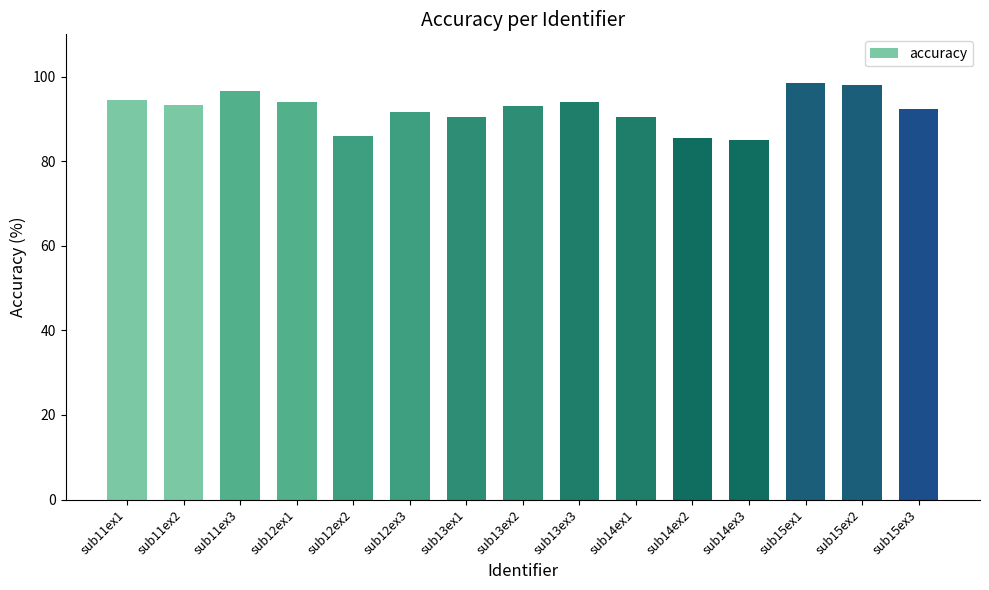

What is the average value?

92.2